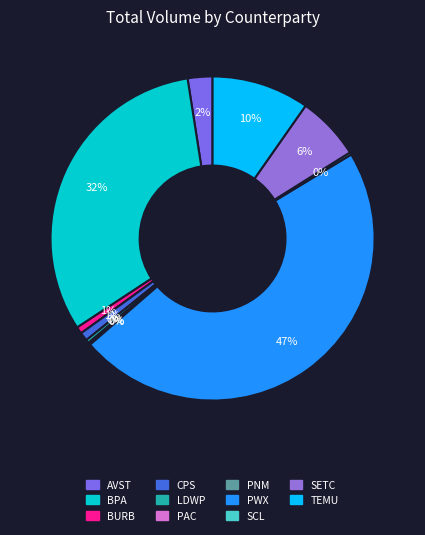

Is there any slice that represents more than half of the pie?

No